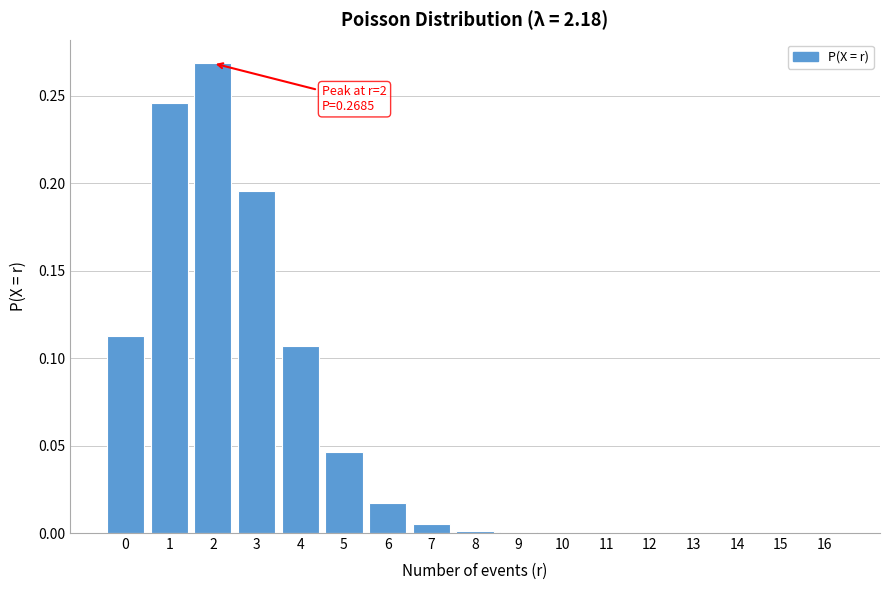

What is the sum of all values?

1.0